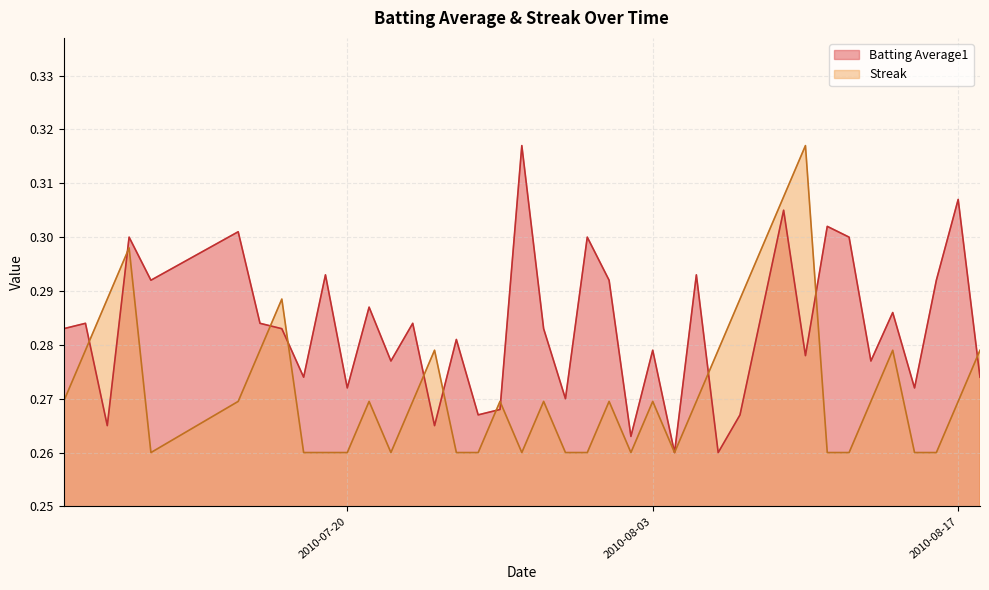

List the labels in order of Streak value, smallest first.

2010-07-11, 2010-07-18, 2010-07-19, 2010-07-20, 2010-07-22, 2010-07-25, 2010-07-26, 2010-07-28, 2010-07-30, 2010-07-31, 2010-08-02, 2010-08-04, 2010-08-11, 2010-08-12, 2010-08-15, 2010-08-16, 2010-07-07, 2010-07-15, 2010-07-21, 2010-07-23, 2010-07-27, 2010-07-29, 2010-08-01, 2010-08-03, 2010-08-05, 2010-08-13, 2010-08-17, 2010-07-08, 2010-07-16, 2010-07-24, 2010-08-06, 2010-08-14, 2010-08-18, 2010-07-09, 2010-07-17, 2010-08-07, 2010-07-10, 2010-08-08, 2010-08-09, 2010-08-10